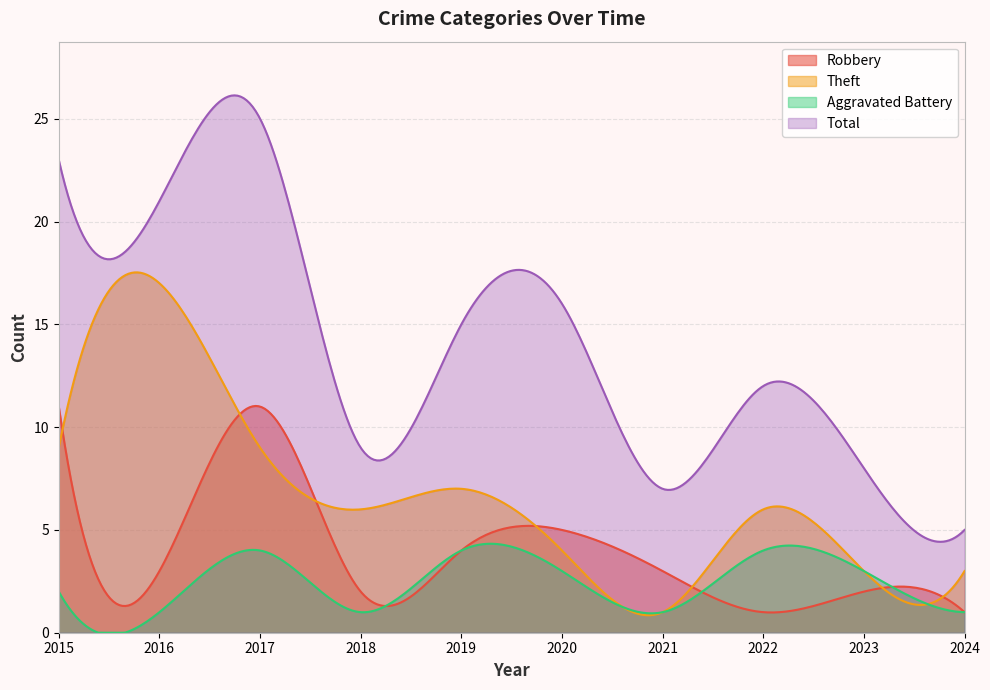

What is the sum of all Theft values?

2012.0